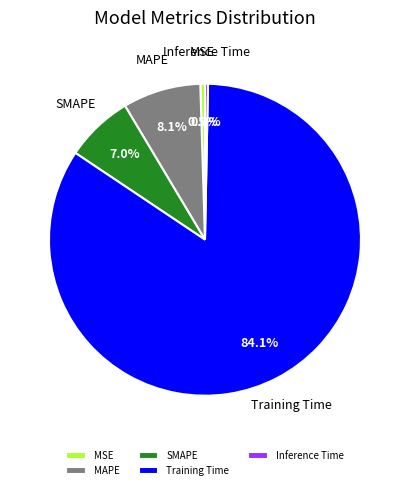

Is the sum of Training Time and MAPE greater than half?

Yes